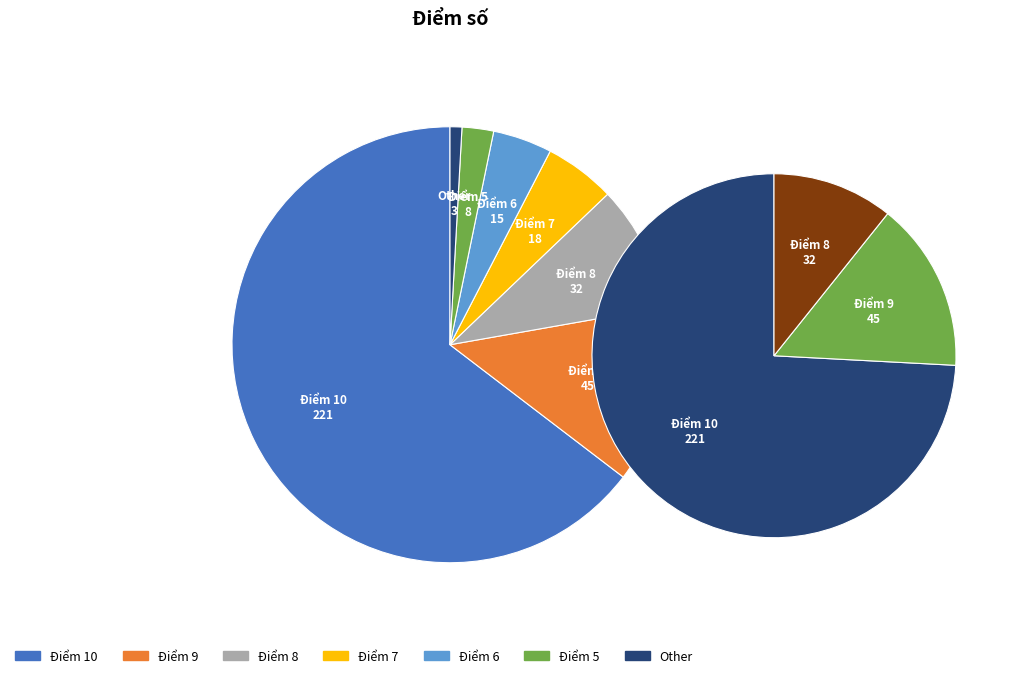

Which category accounts for the majority?

Điểm 10